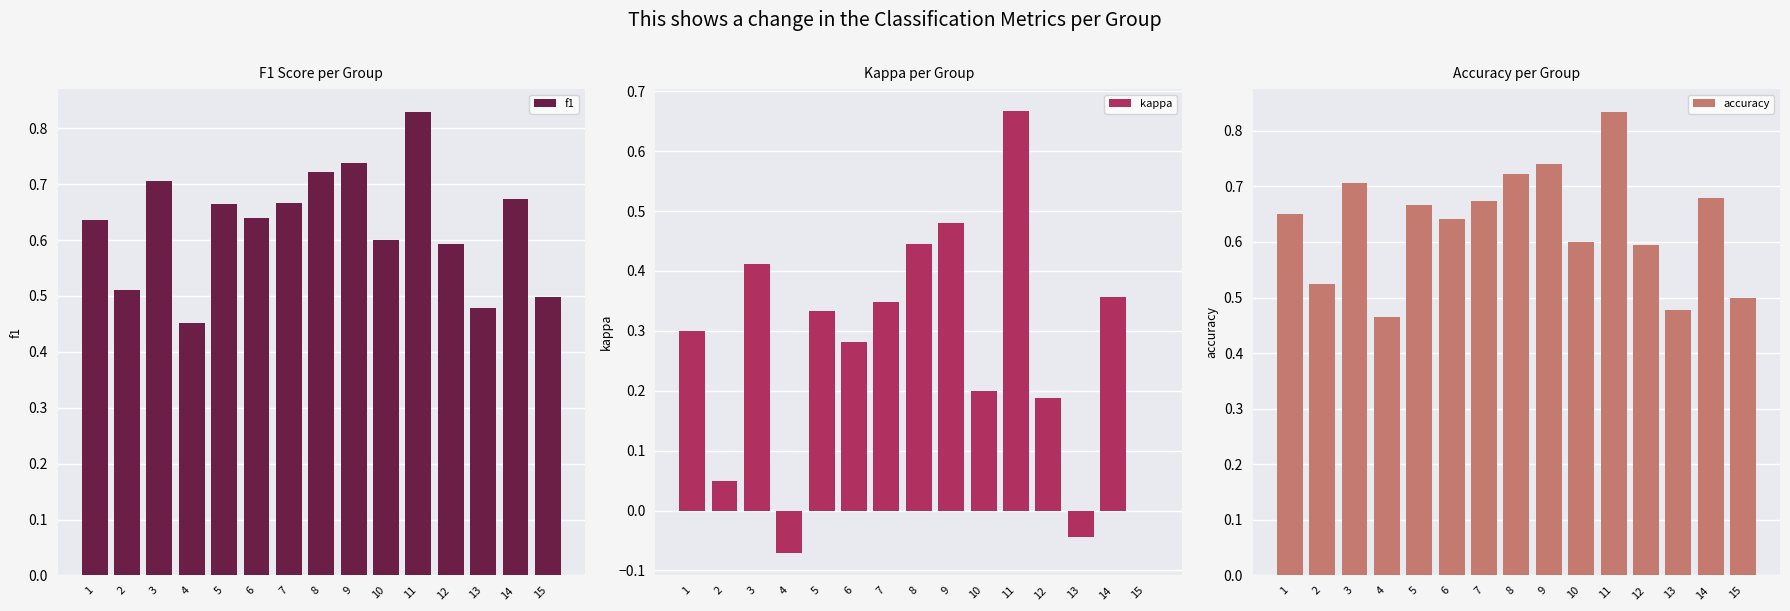

At which label is kappa closest to 0?

15